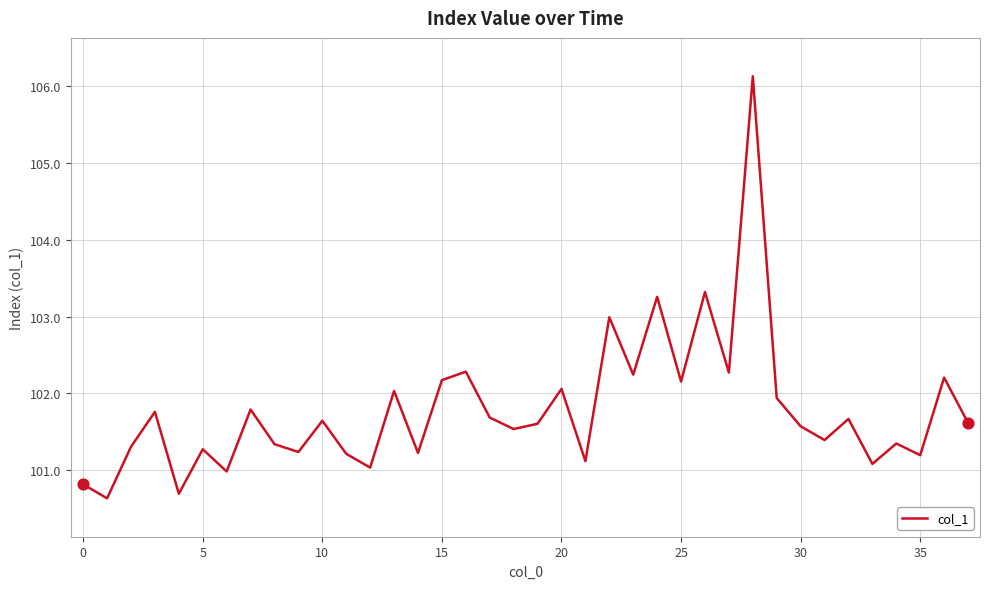

What is the difference between the maximum and minimum values?

5.5